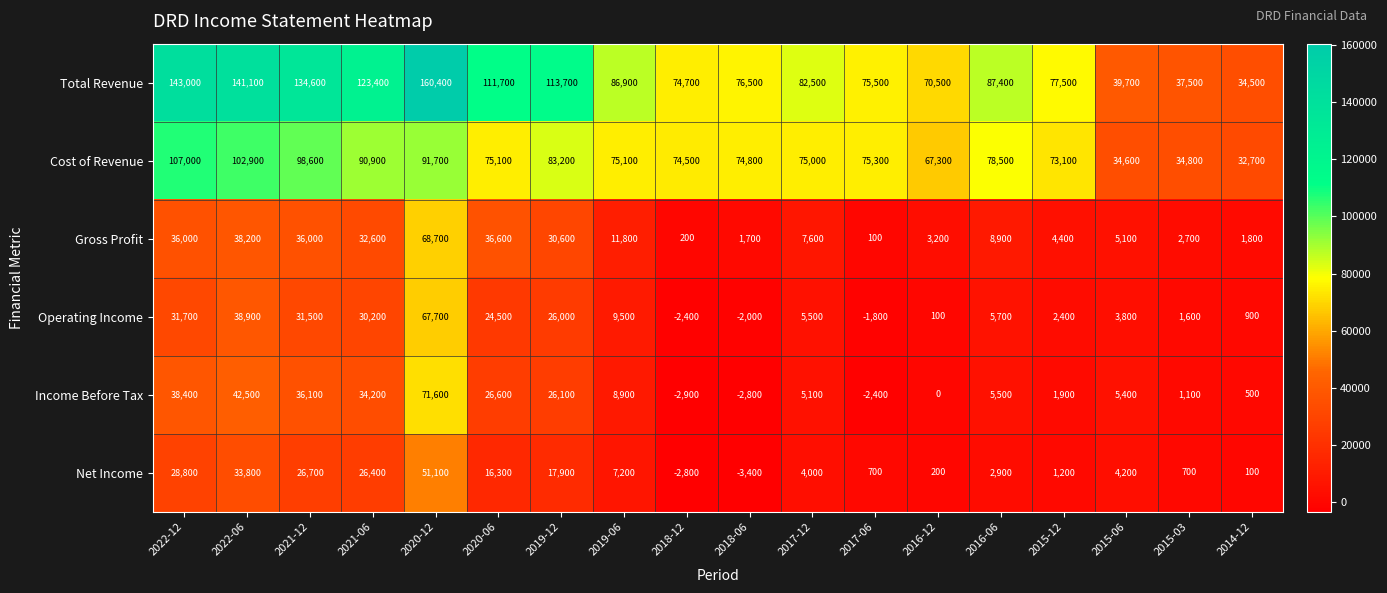

What is the approximate value of Cost of Revenue at 2020-06, to the nearest 50?

75100